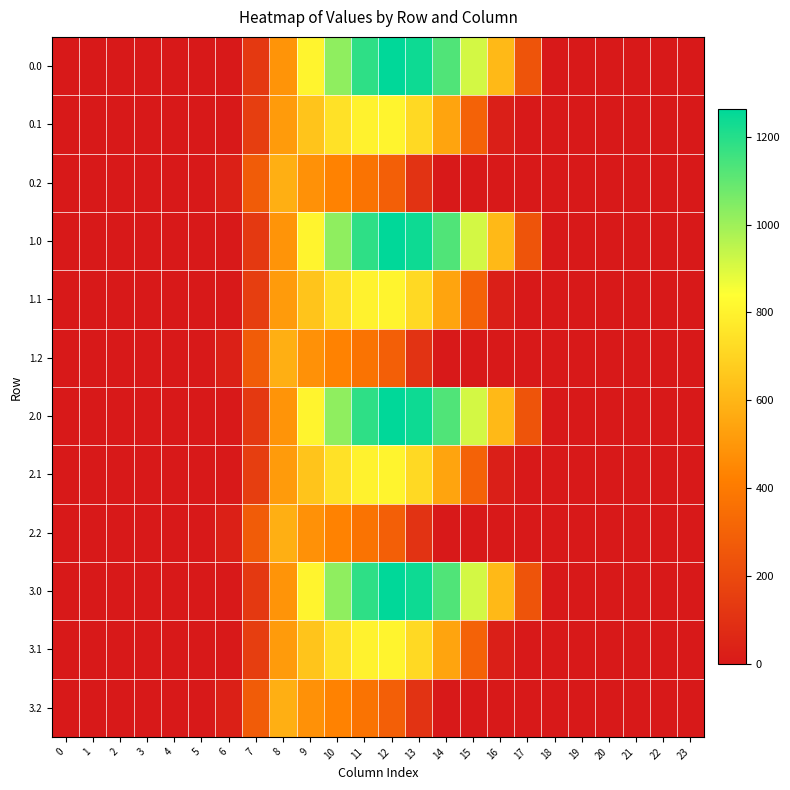

Reading right to left, what are all the values shown in this chart?

0.0: 23=0.0	22=0.0	21=0.0	20=0.0	19=0.0	18=0.0	17=243.5	16=613.0	15=911.8	14=1128.6	13=1237.4	12=1261.6	11=1185.2	10=1023.2	9=804.0	8=489.3	7=134.3	6=0.0	5=0.0	4=0.0	3=0.0	2=0.0	1=0.0	0=0.0
0.1: 23=0.0	22=0.0	21=0.0	20=0.0	19=0.0	18=0.0	17=0.0	16=26.8	15=301.4	14=544.1	13=715.3	12=806.9	11=800.2	10=742.1	9=646.9	8=514.8	7=153.2	6=0.0	5=0.0	4=0.0	3=0.0	2=0.0	1=0.0	0=0.0
0.2: 23=0.0	22=0.0	21=0.0	20=0.0	19=0.0	18=0.0	17=0.0	16=0.0	15=0.0	14=0.0	13=107.8	12=289.5	11=374.4	10=430.5	9=480.7	8=576.6	7=276.9	6=29.3	5=0.0	4=0.0	3=0.0	2=0.0	1=0.0	0=0.0
1.0: 23=0.0	22=0.0	21=0.0	20=0.0	19=0.0	18=0.0	17=243.5	16=613.0	15=911.8	14=1128.6	13=1237.4	12=1261.6	11=1185.2	10=1023.2	9=804.0	8=489.3	7=134.3	6=0.0	5=0.0	4=0.0	3=0.0	2=0.0	1=0.0	0=0.0
1.1: 23=0.0	22=0.0	21=0.0	20=0.0	19=0.0	18=0.0	17=0.0	16=26.8	15=301.4	14=544.1	13=715.3	12=806.9	11=800.2	10=742.1	9=646.9	8=514.8	7=153.2	6=0.0	5=0.0	4=0.0	3=0.0	2=0.0	1=0.0	0=0.0
1.2: 23=0.0	22=0.0	21=0.0	20=0.0	19=0.0	18=0.0	17=0.0	16=0.0	15=0.0	14=0.0	13=107.8	12=289.5	11=374.4	10=430.5	9=480.7	8=576.6	7=276.9	6=29.3	5=0.0	4=0.0	3=0.0	2=0.0	1=0.0	0=0.0
2.0: 23=0.0	22=0.0	21=0.0	20=0.0	19=0.0	18=0.0	17=243.5	16=613.0	15=911.8	14=1128.6	13=1237.4	12=1261.6	11=1185.2	10=1023.2	9=804.0	8=489.3	7=134.3	6=0.0	5=0.0	4=0.0	3=0.0	2=0.0	1=0.0	0=0.0
2.1: 23=0.0	22=0.0	21=0.0	20=0.0	19=0.0	18=0.0	17=0.0	16=26.8	15=301.4	14=544.1	13=715.3	12=806.9	11=800.2	10=742.1	9=646.9	8=514.8	7=153.2	6=0.0	5=0.0	4=0.0	3=0.0	2=0.0	1=0.0	0=0.0
2.2: 23=0.0	22=0.0	21=0.0	20=0.0	19=0.0	18=0.0	17=0.0	16=0.0	15=0.0	14=0.0	13=107.8	12=289.5	11=374.4	10=430.5	9=480.7	8=576.6	7=276.9	6=29.3	5=0.0	4=0.0	3=0.0	2=0.0	1=0.0	0=0.0
3.0: 23=0.0	22=0.0	21=0.0	20=0.0	19=0.0	18=0.0	17=243.5	16=613.0	15=911.8	14=1128.6	13=1237.4	12=1261.6	11=1185.2	10=1023.2	9=804.0	8=489.3	7=134.3	6=0.0	5=0.0	4=0.0	3=0.0	2=0.0	1=0.0	0=0.0
3.1: 23=0.0	22=0.0	21=0.0	20=0.0	19=0.0	18=0.0	17=0.0	16=26.8	15=301.4	14=544.1	13=715.3	12=806.9	11=800.2	10=742.1	9=646.9	8=514.8	7=153.2	6=0.0	5=0.0	4=0.0	3=0.0	2=0.0	1=0.0	0=0.0
3.2: 23=0.0	22=0.0	21=0.0	20=0.0	19=0.0	18=0.0	17=0.0	16=0.0	15=0.0	14=0.0	13=107.8	12=289.5	11=374.4	10=430.5	9=480.7	8=576.6	7=276.9	6=29.3	5=0.0	4=0.0	3=0.0	2=0.0	1=0.0	0=0.0